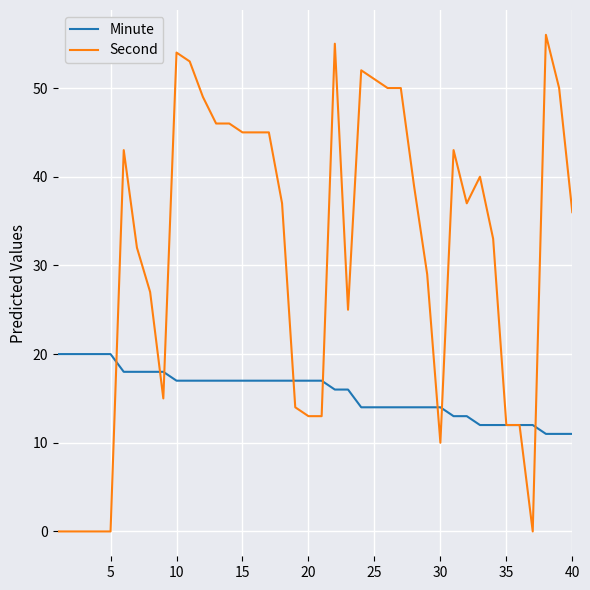

Which series has the largest total across all categories?

Second